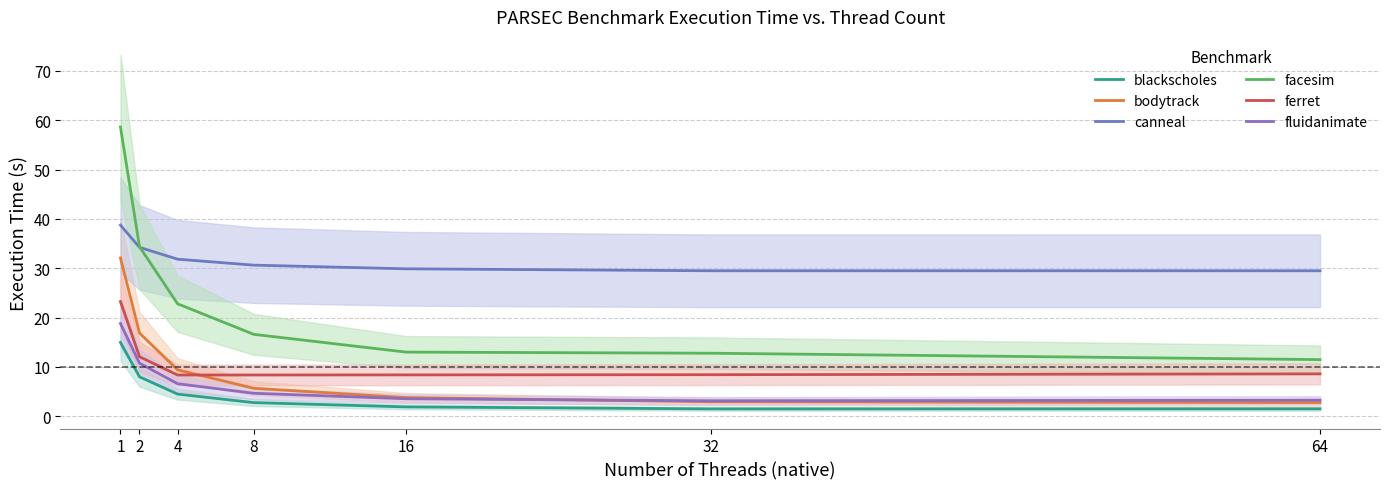

What is the difference between the highest and lowest values at 8?

27.9